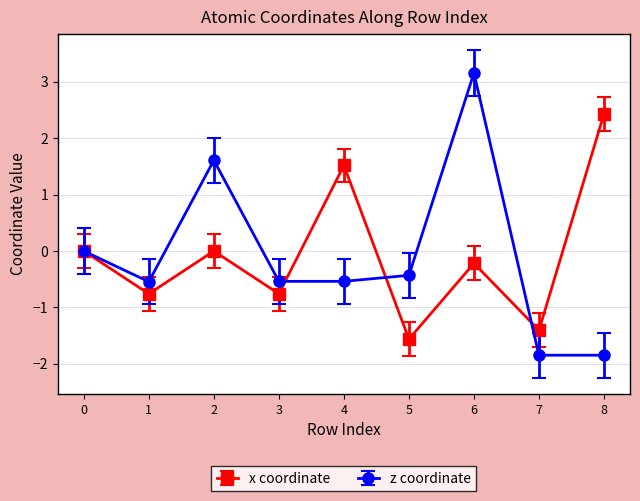

The value of z coordinate at 7 is -1.8. True or false?

True